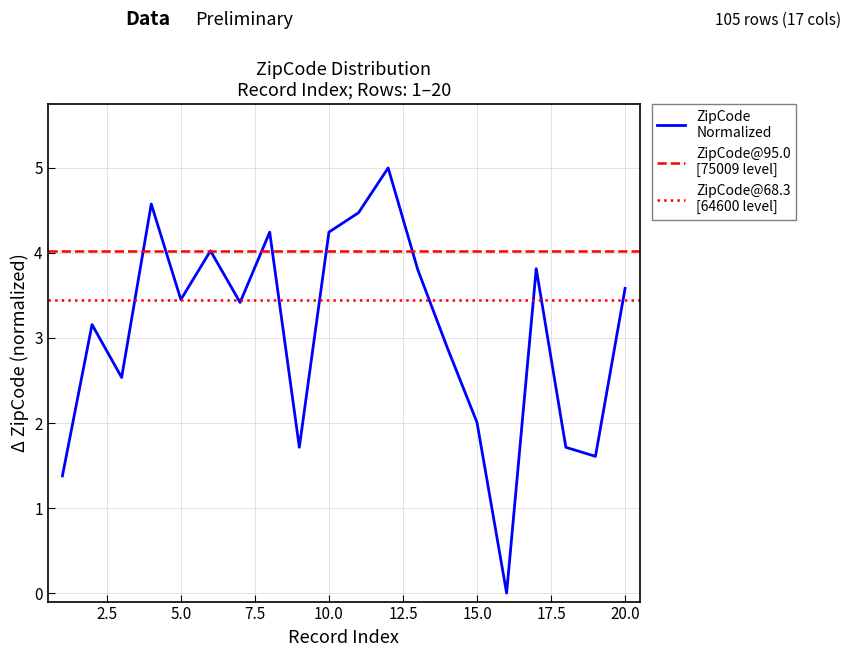

Where is the data nearest to the value 2?

15